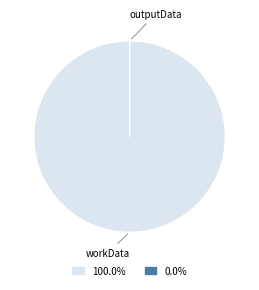

Which category accounts for the majority?

workData